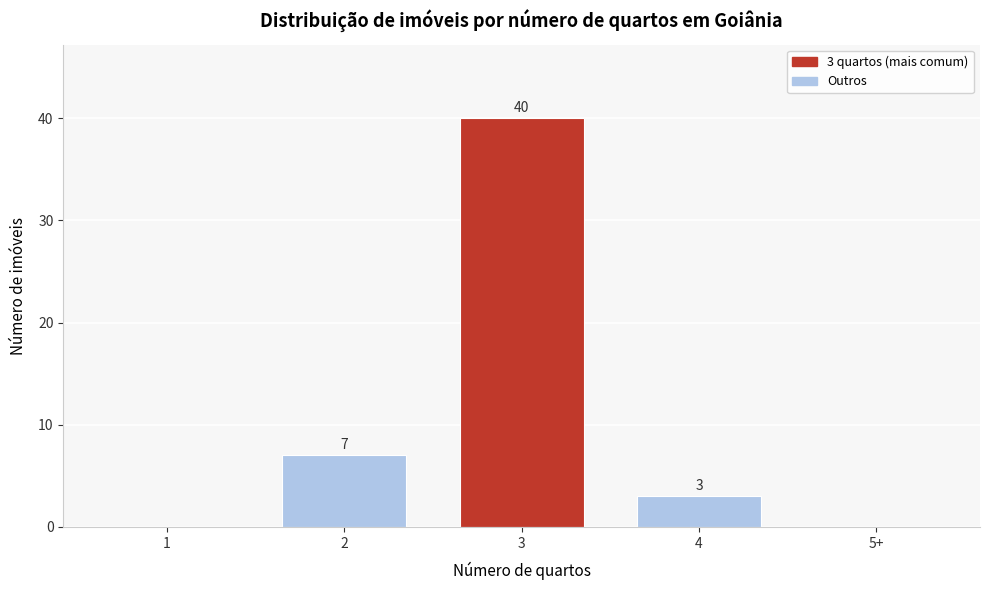

Reading left to right, what are all the values shown in this chart?

1=0	2=7	3=40	4=3	5+=0